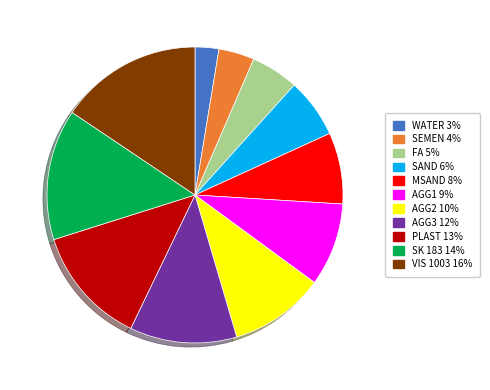

Does PLAST represent more than half of the total?

No